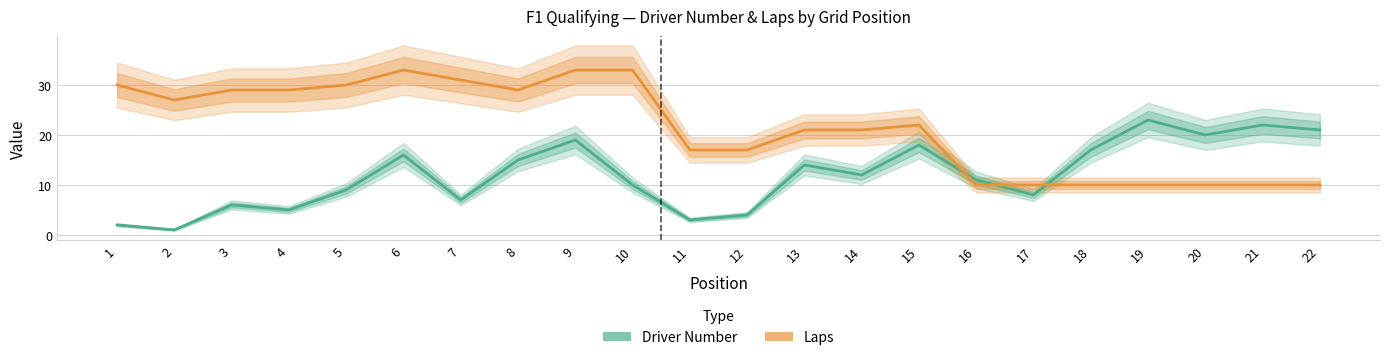

What is the value of the Driver Number point at the 17th from the left?

8